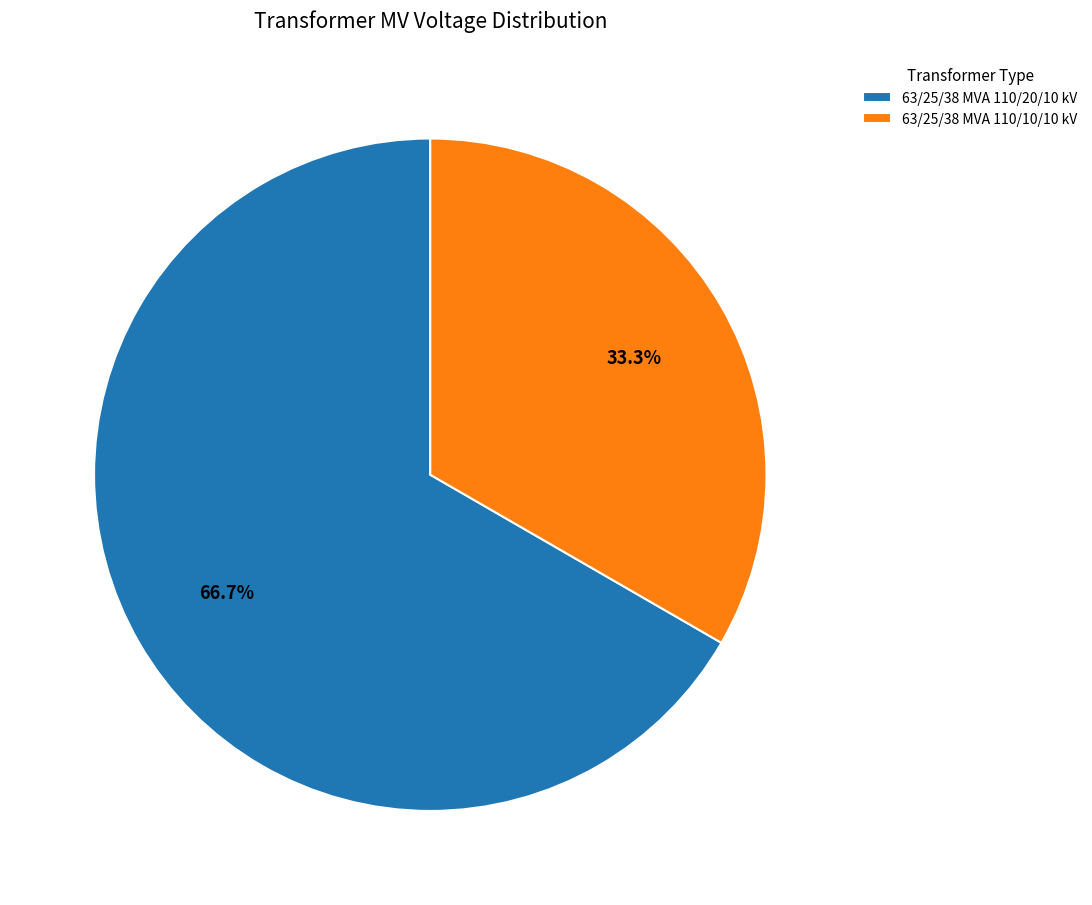

Is it true that 63/25/38 MVA 110/10/10 kV is 33% of the pie?

True